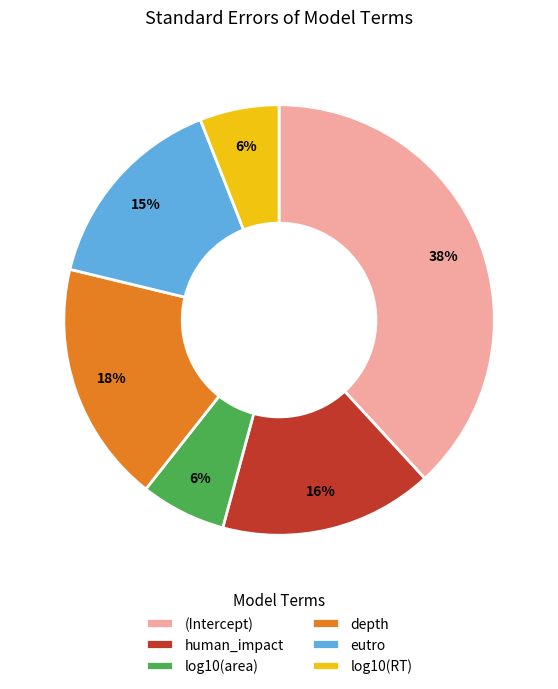

Which slice is the largest?

(Intercept)